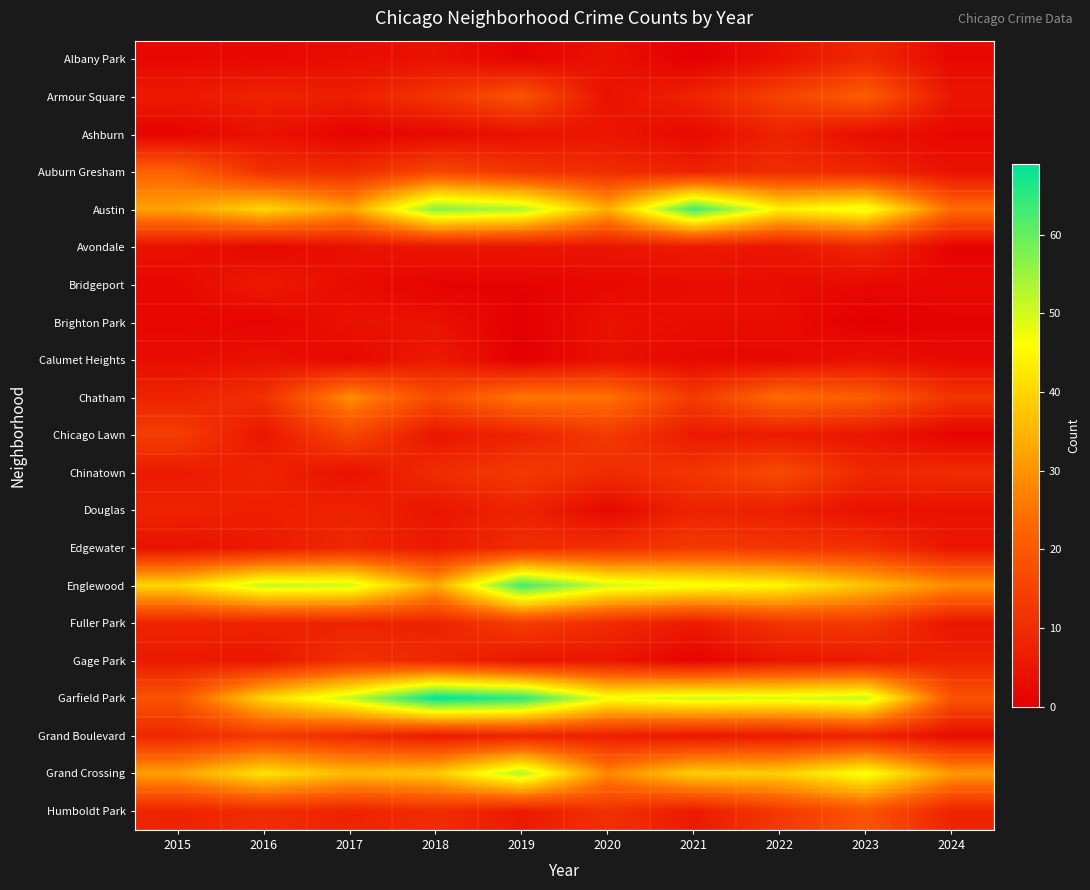

At which category does the chart reach its peak across all series?

2018